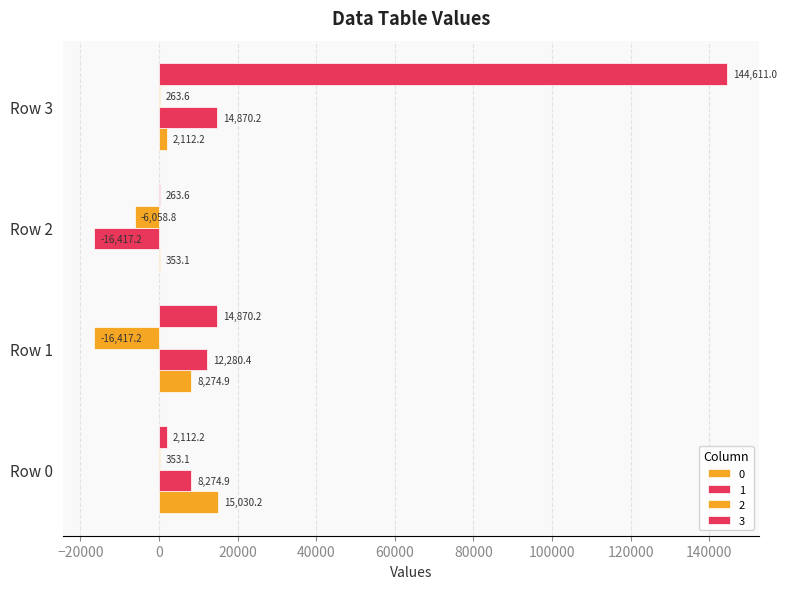

How many values in 1 are above zero?

3